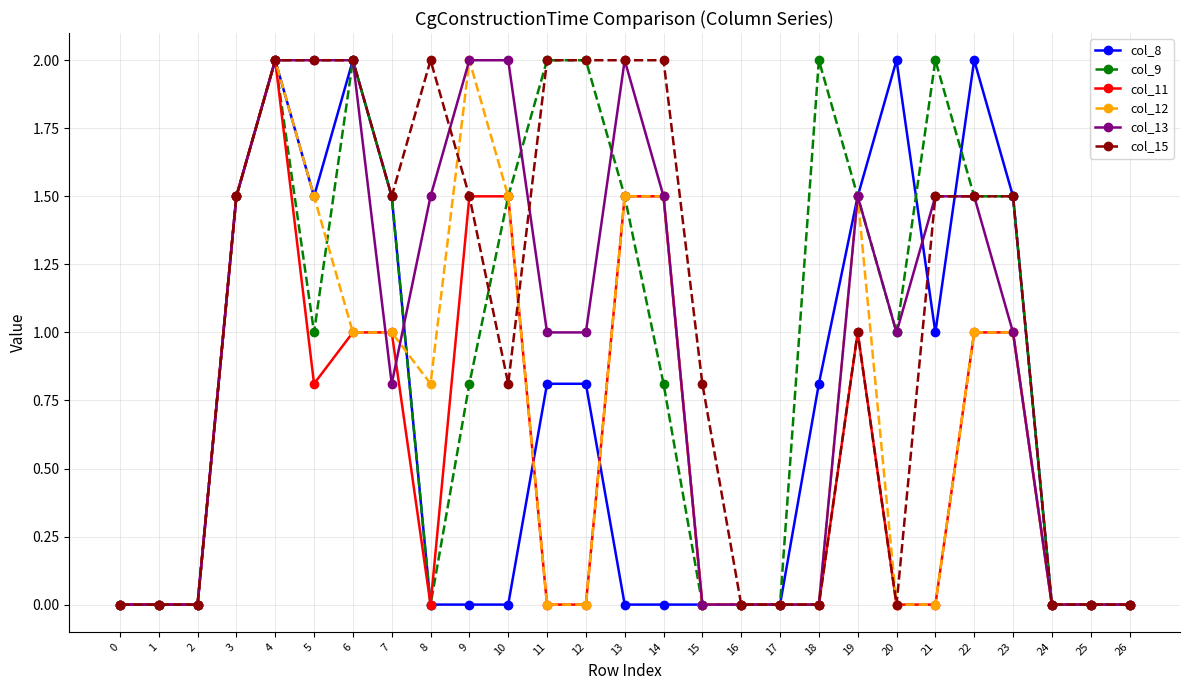

What is the sum of the col_12 values at 1 and 3?

1.5